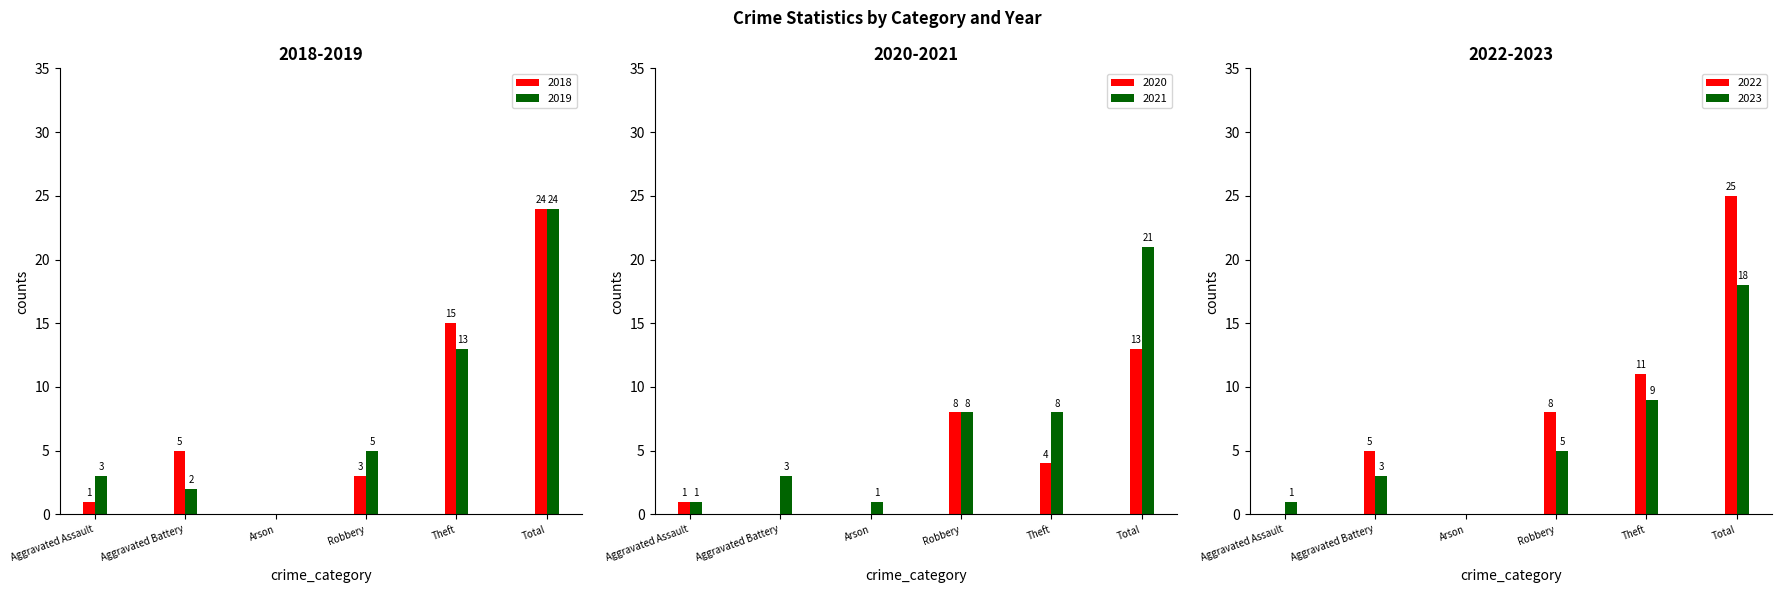

At which category is the sum across all series the highest?

Total